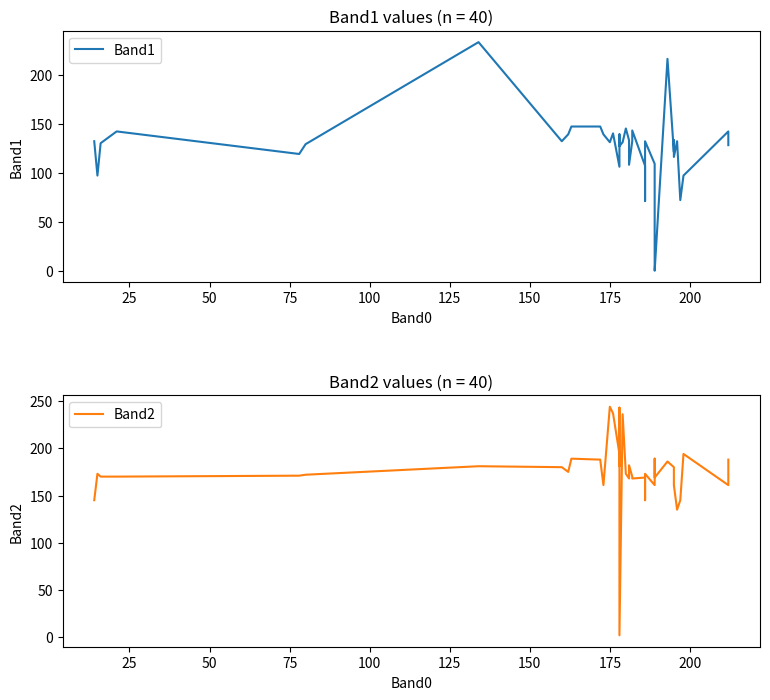

How many values in the Band2 series exceed 173?

18